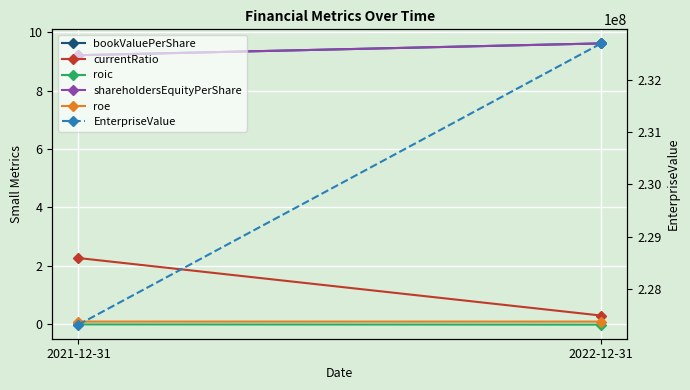

How many lines are shown in the chart?

6